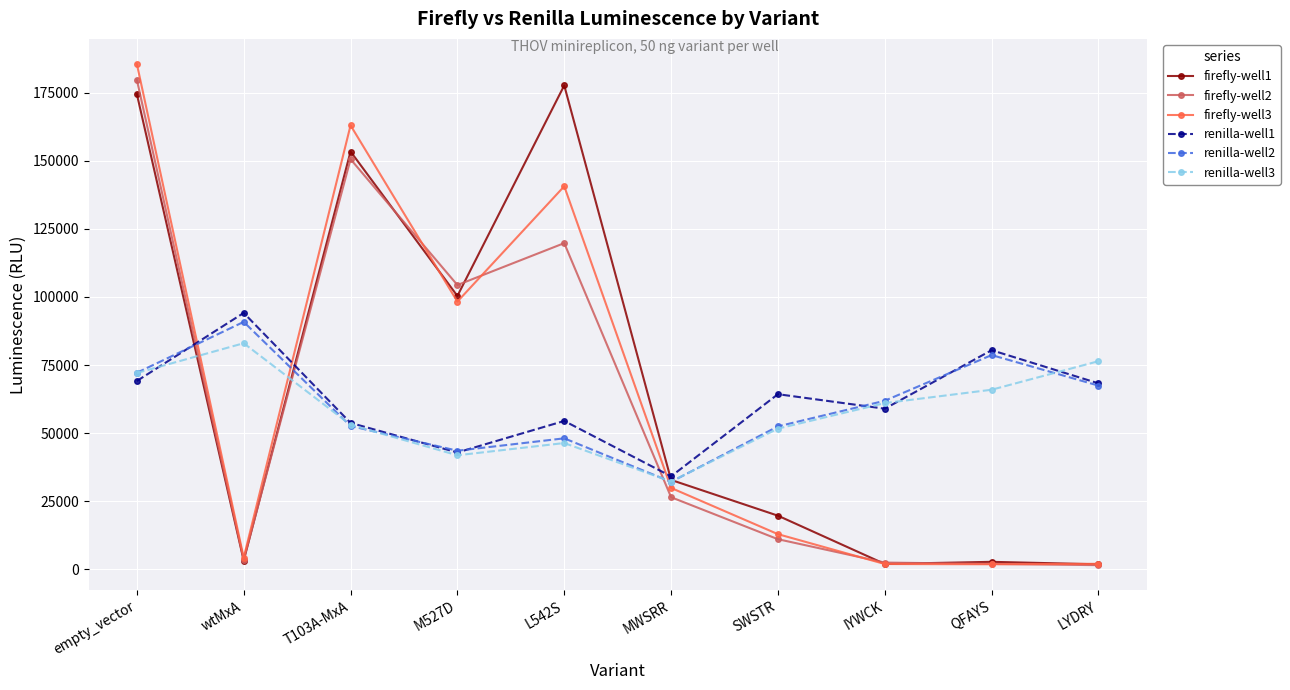

How many data points in firefly-well3 are less than 29920?

5